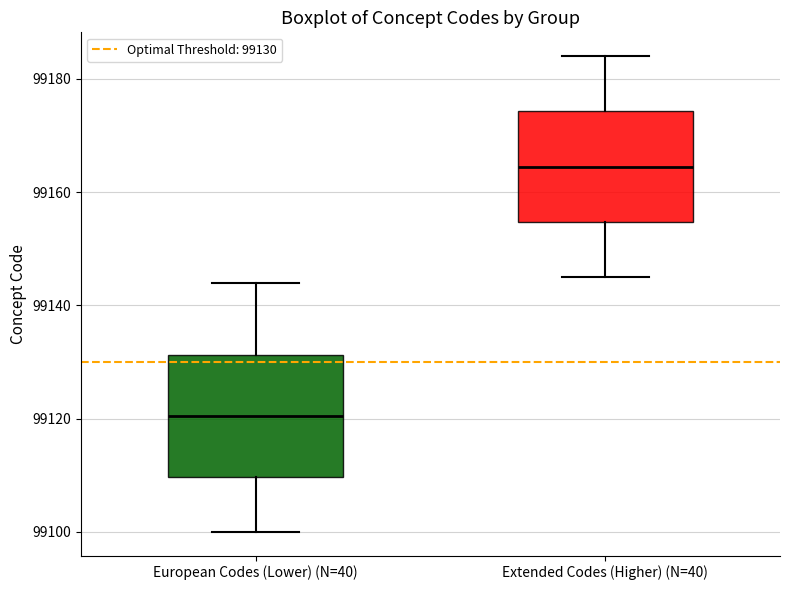

Where does the upper whisker of the box for European Codes (Lower) (N=40) end on the y-axis? The values are not printed on the chart, so give them approximately, as read against the axis.

99144